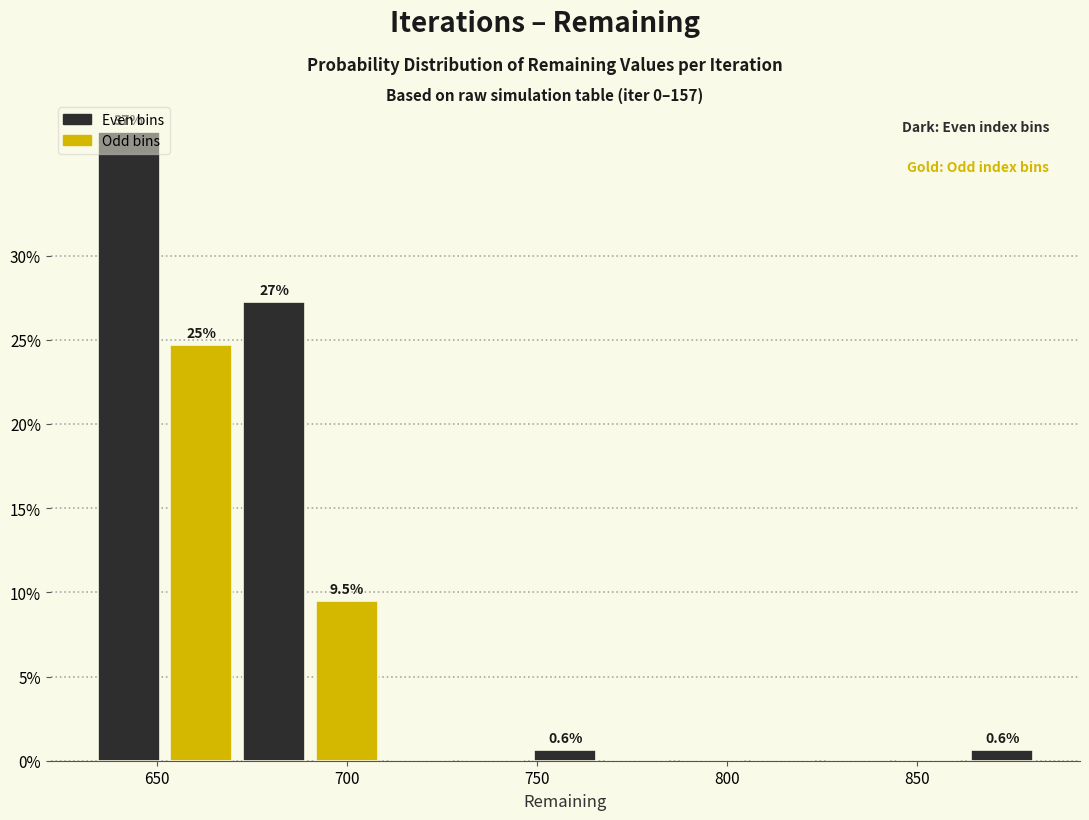

Around what value on the x-axis is the tallest bar? Give the approximate position of its centre, as read against the axis.

645